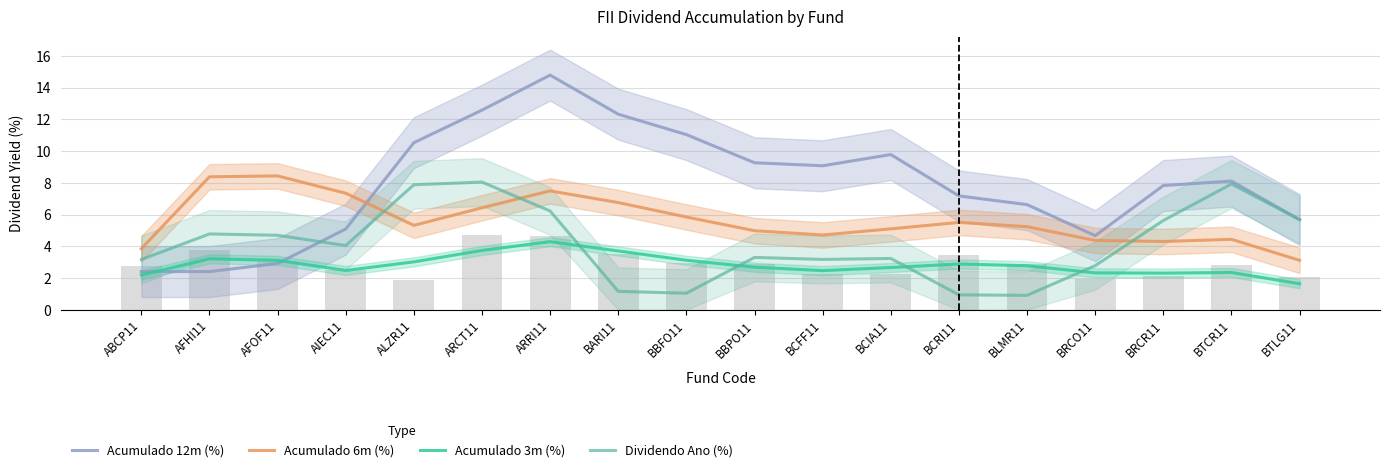

What is the difference between the Dividendo Ano (%) values at BARI11 and ABCP11?

2.0